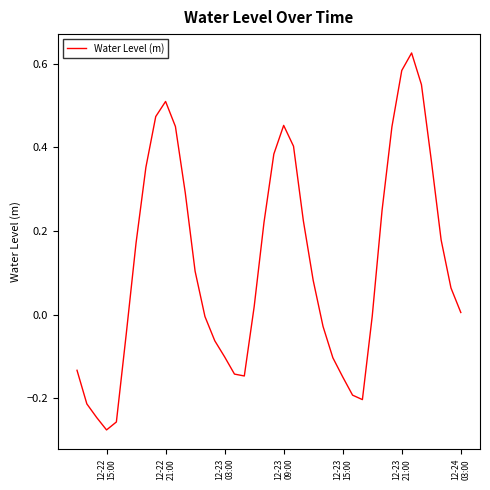

Does the chart display data point markers on the line(s)?

No